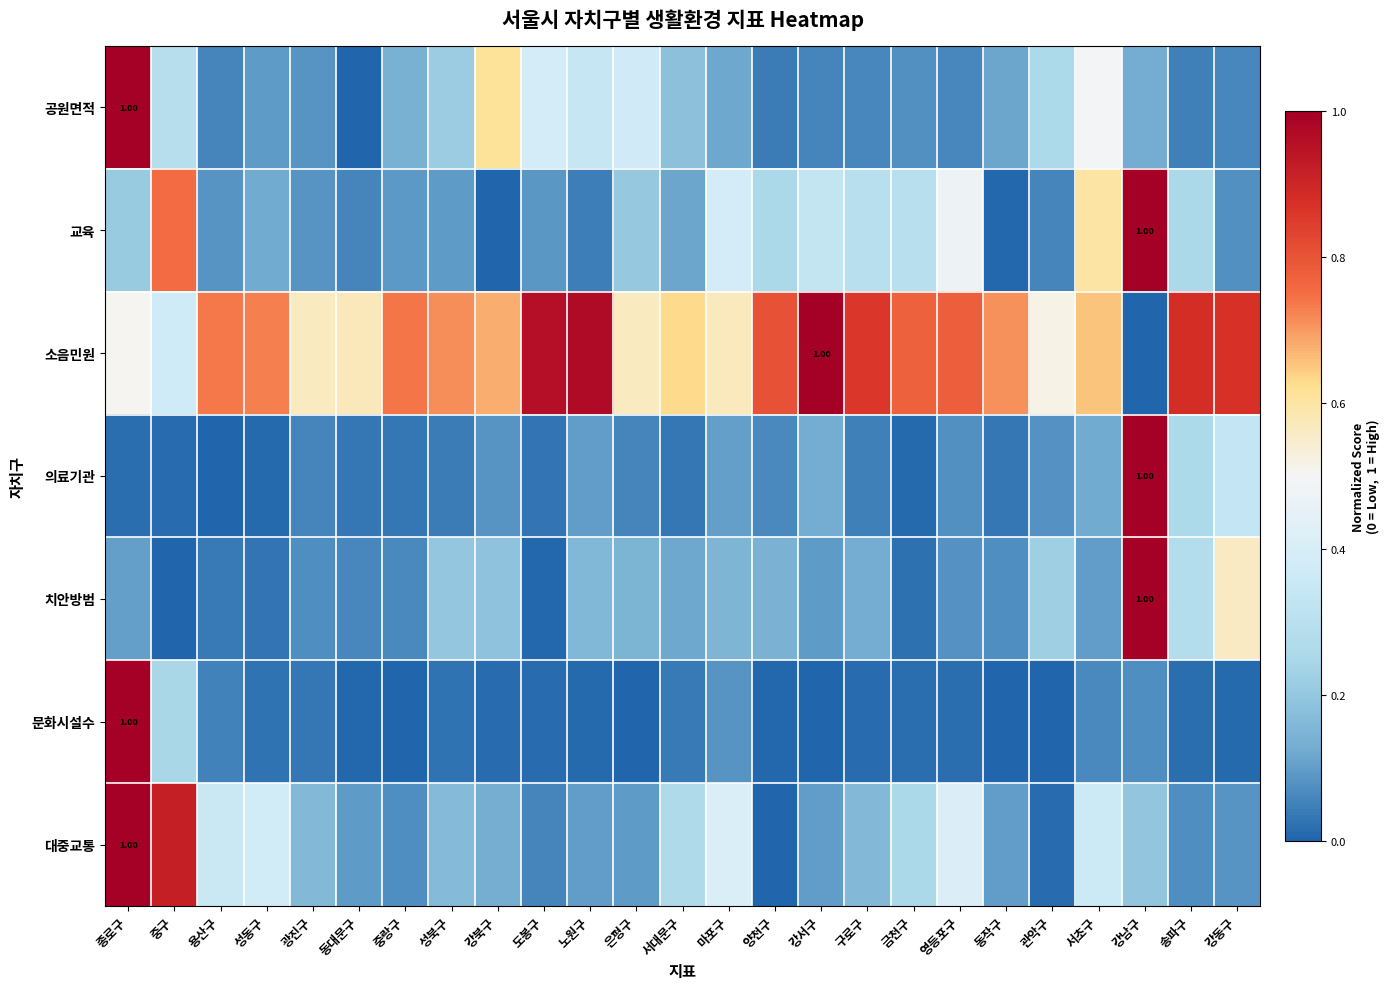

What is the sum of the 교육 values at 강북구 and 서대문구?

0.1